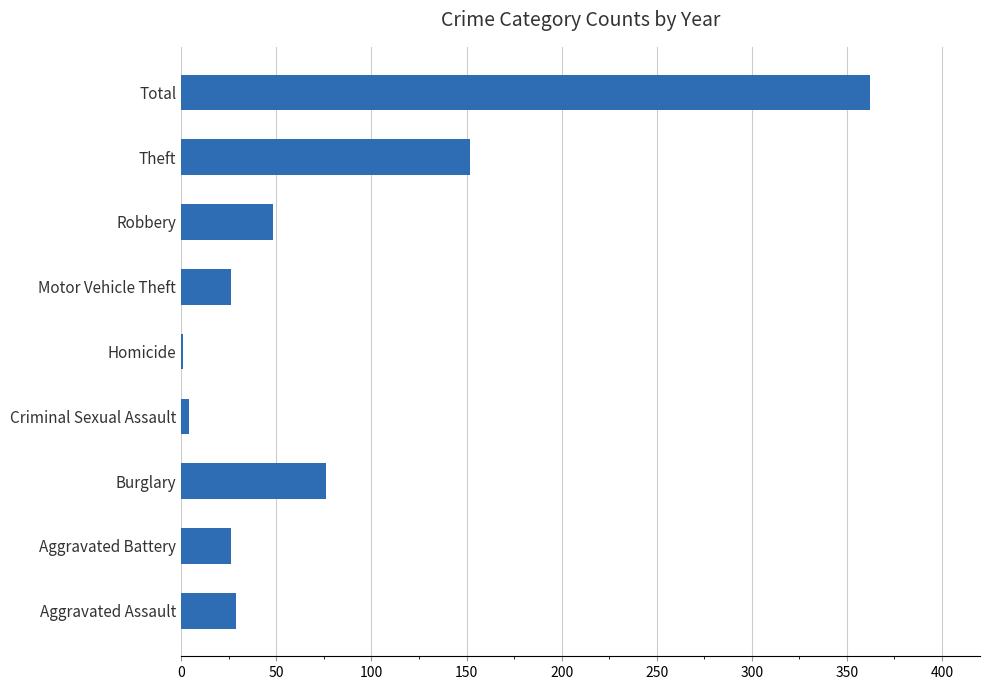

What is the sum of all values?

724